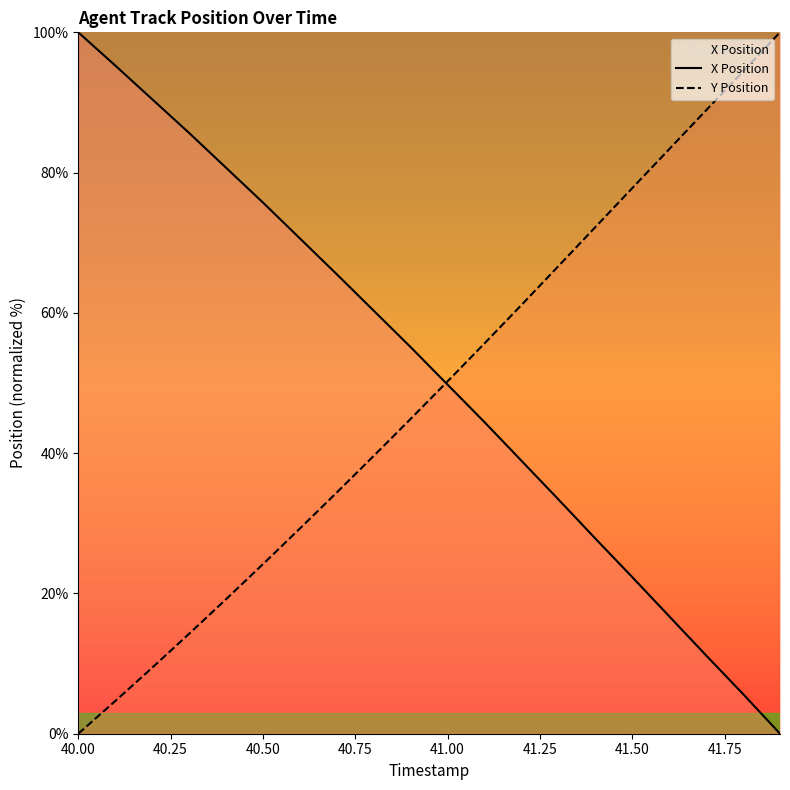

What is the value of the Y Position point at the 12th from the left?

55.7